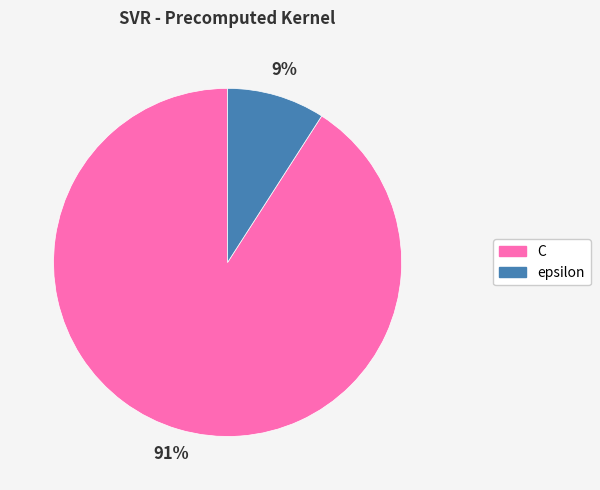

Do C and epsilon together represent more than half of the pie?

Yes